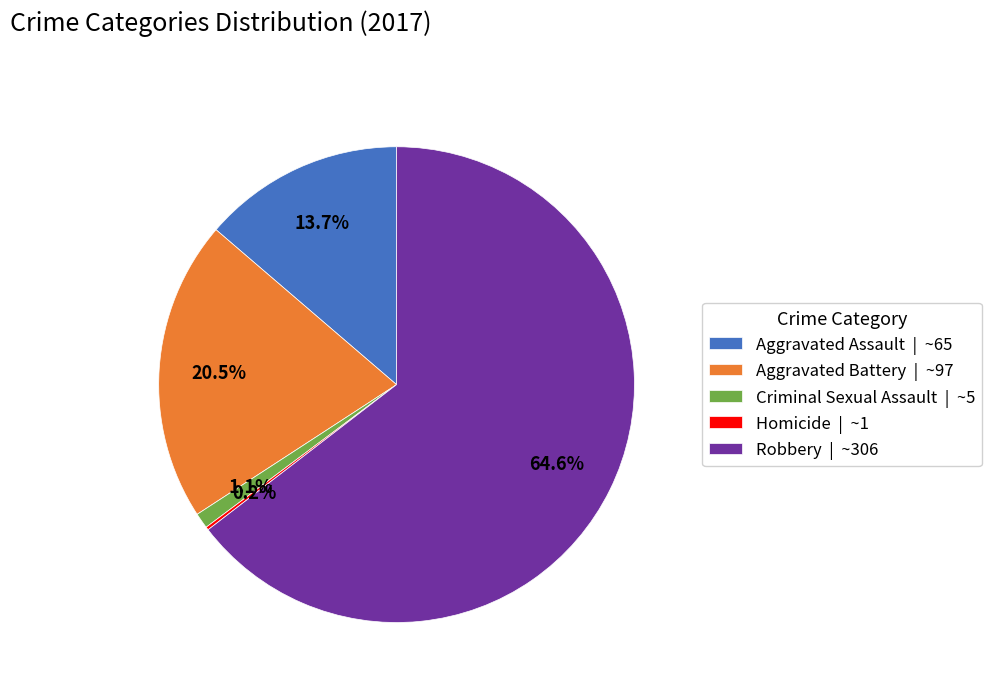

What is the total percentage of Aggravated Battery | ~97 and Aggravated Assault | ~65?

34.2%